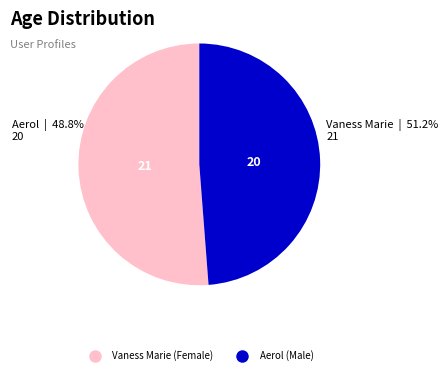

Rank the categories by value from highest to lowest.

Vaness Marie, Aerol